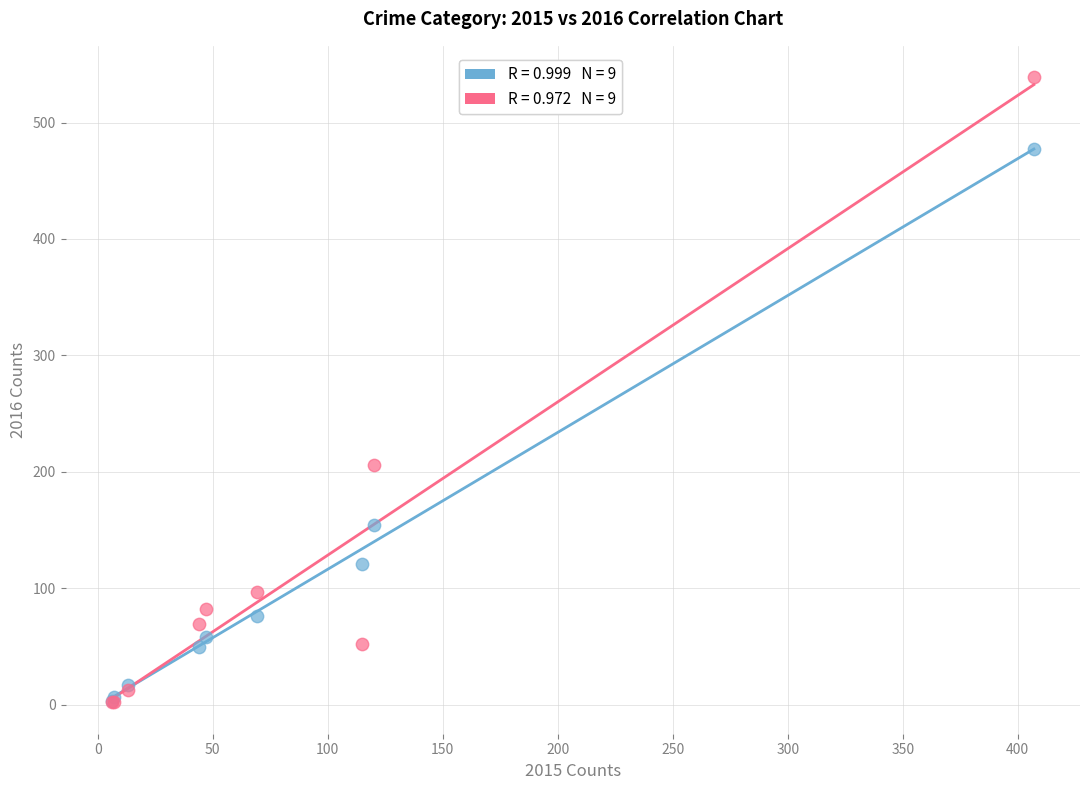

Across all series, what Y value is closest to 270?

206